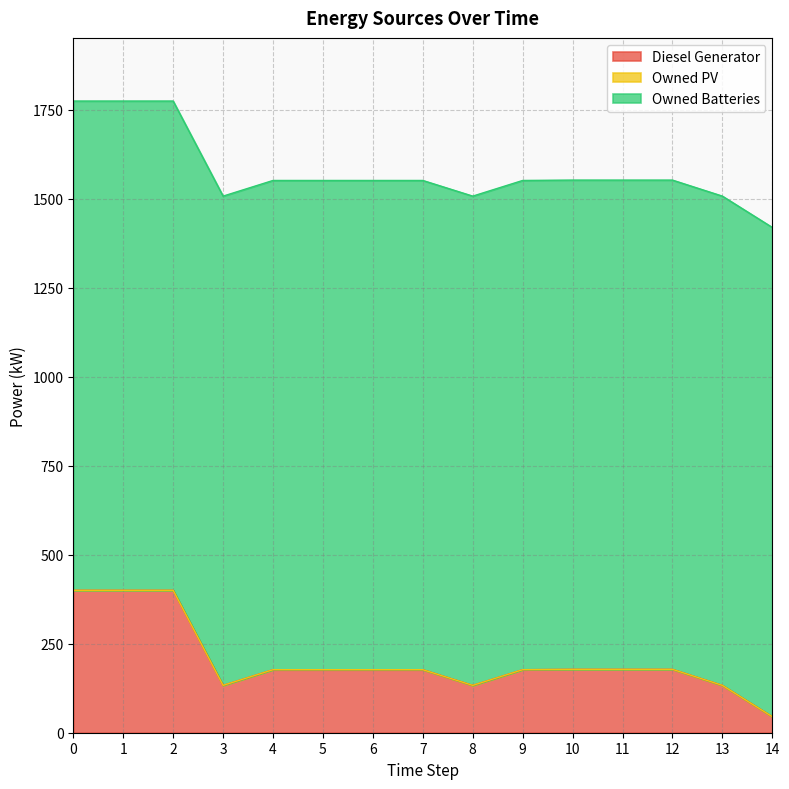

True or false: Owned PV has more than 2 interior local peaks.

False